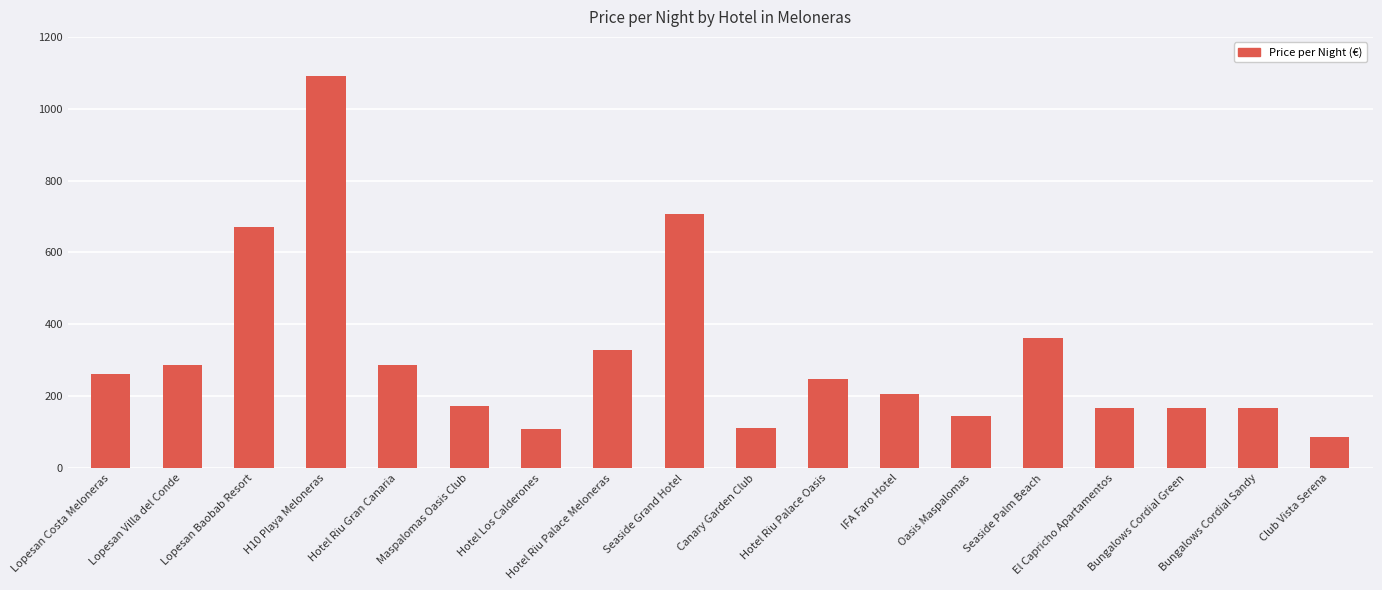

How many bars are there in total?

18